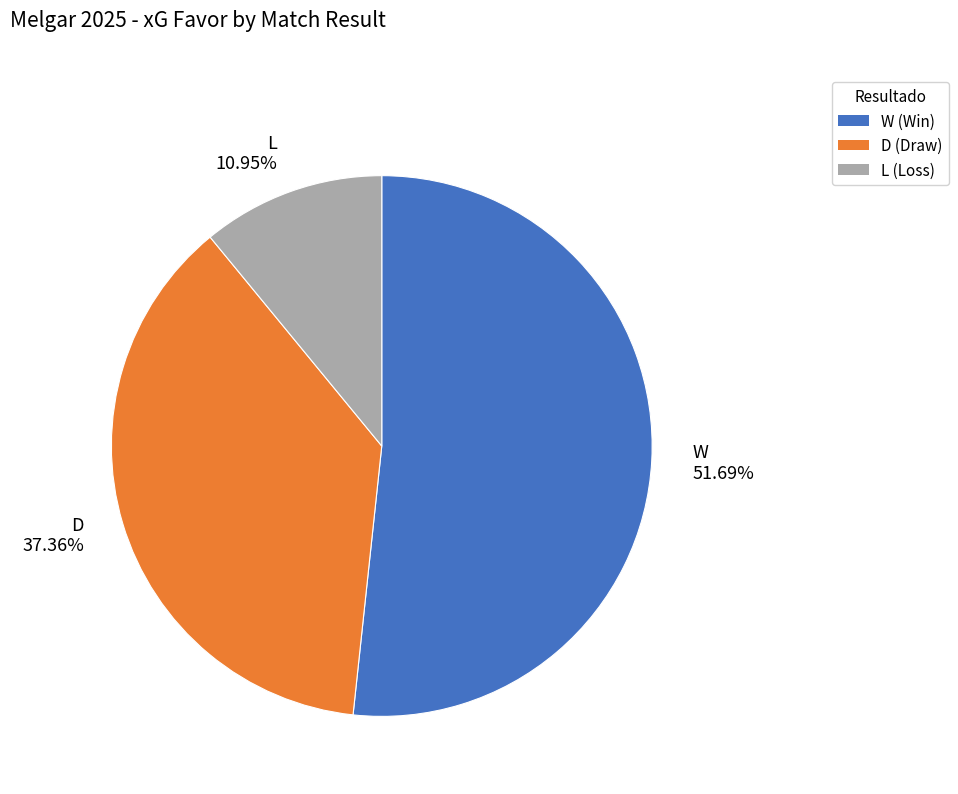

Which has a higher value, D or L?

D